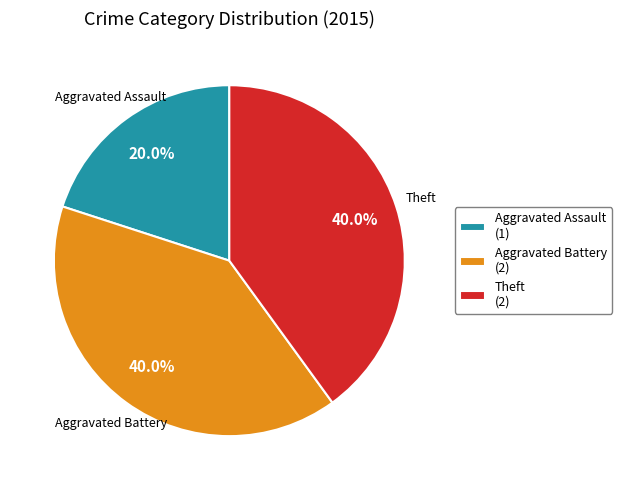

What is the ratio of the value at Theft (2) to the value at Aggravated Assault (1)?

2.0